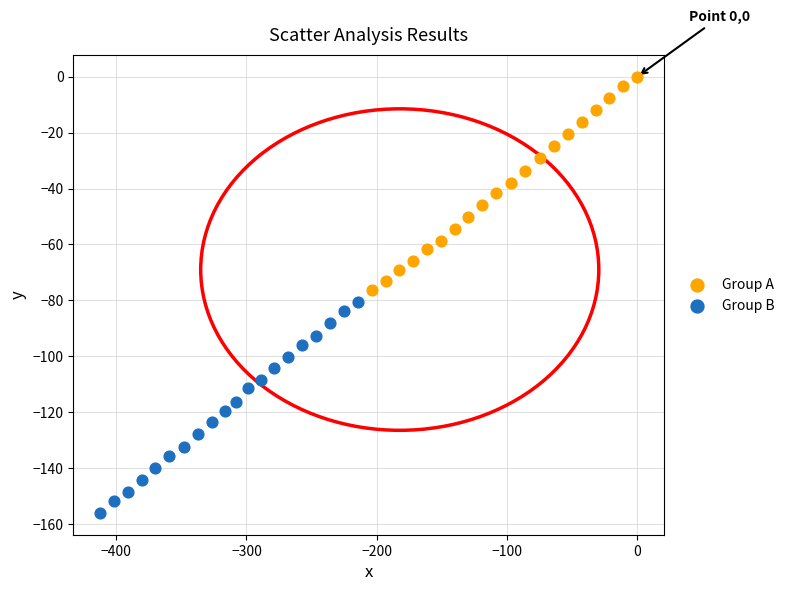

Which series has the widest spread of Y values?

Group A